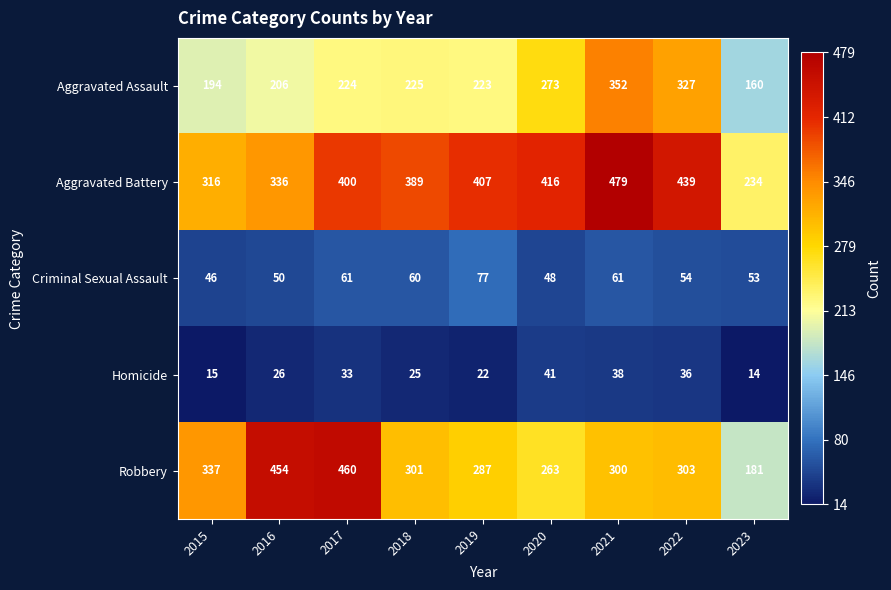

What is the difference between the maximum and minimum values in the Criminal Sexual Assault series?

31